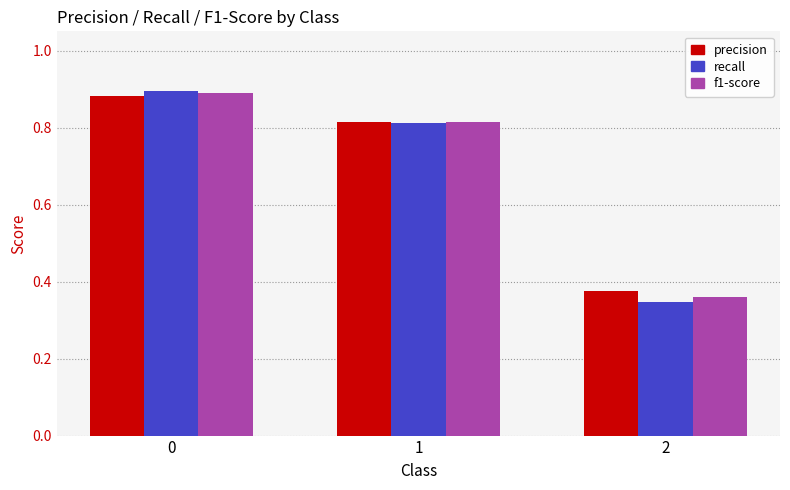

List the labels in order of f1-score value, largest first.

0, 1, 2